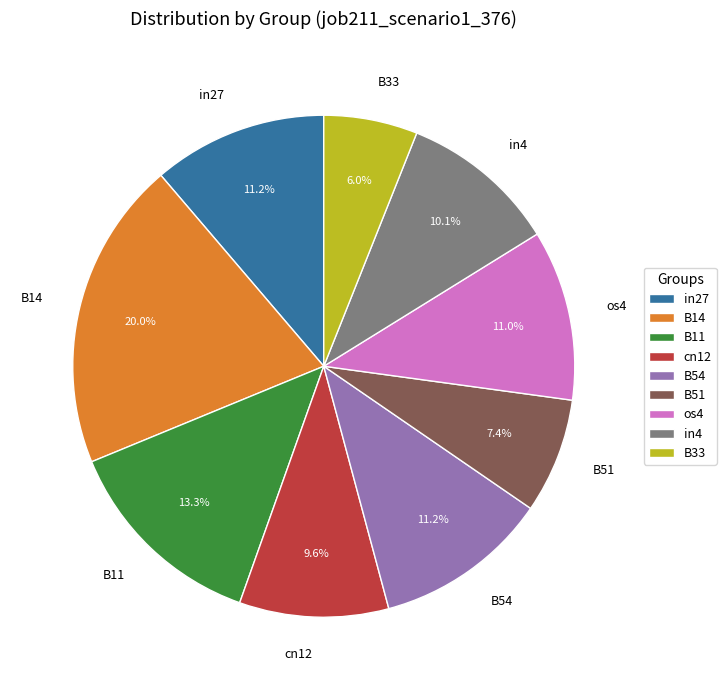

To the nearest percent, what is the combined percentage of B11 and in4?

23%